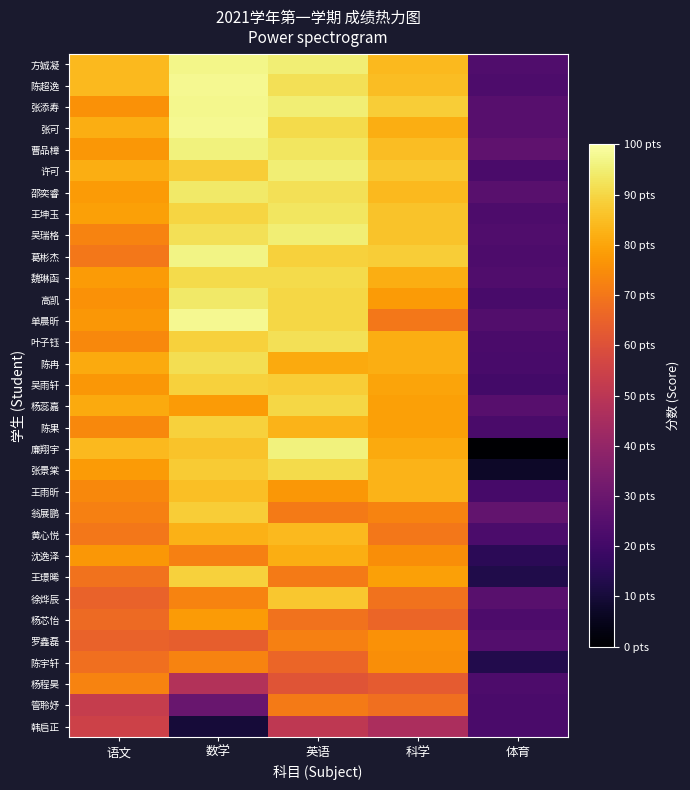

How many categories are shown in the chart?

5